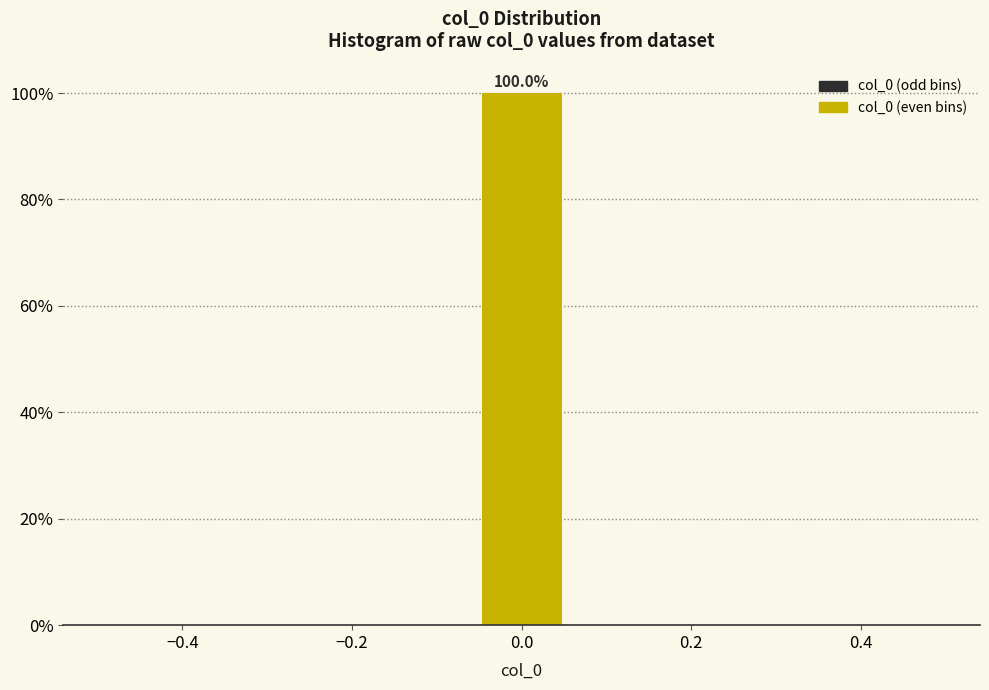

Over which range of the x-axis is the bar tallest?

-0.06 to 0.06